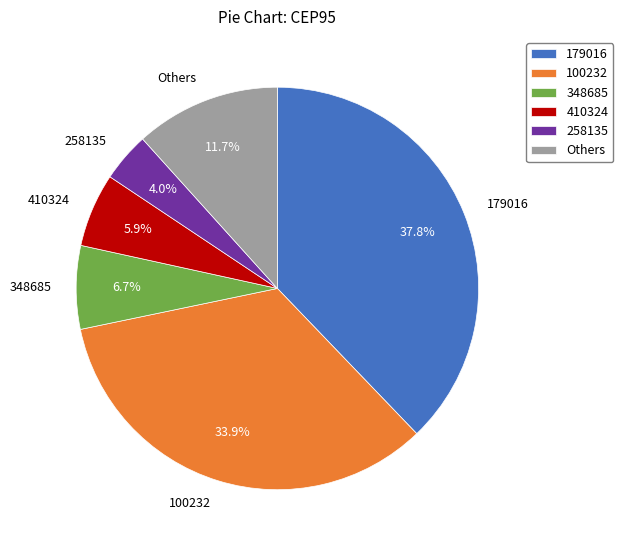

To the nearest percent, what is the difference between the largest and smallest slice percentages?

34%